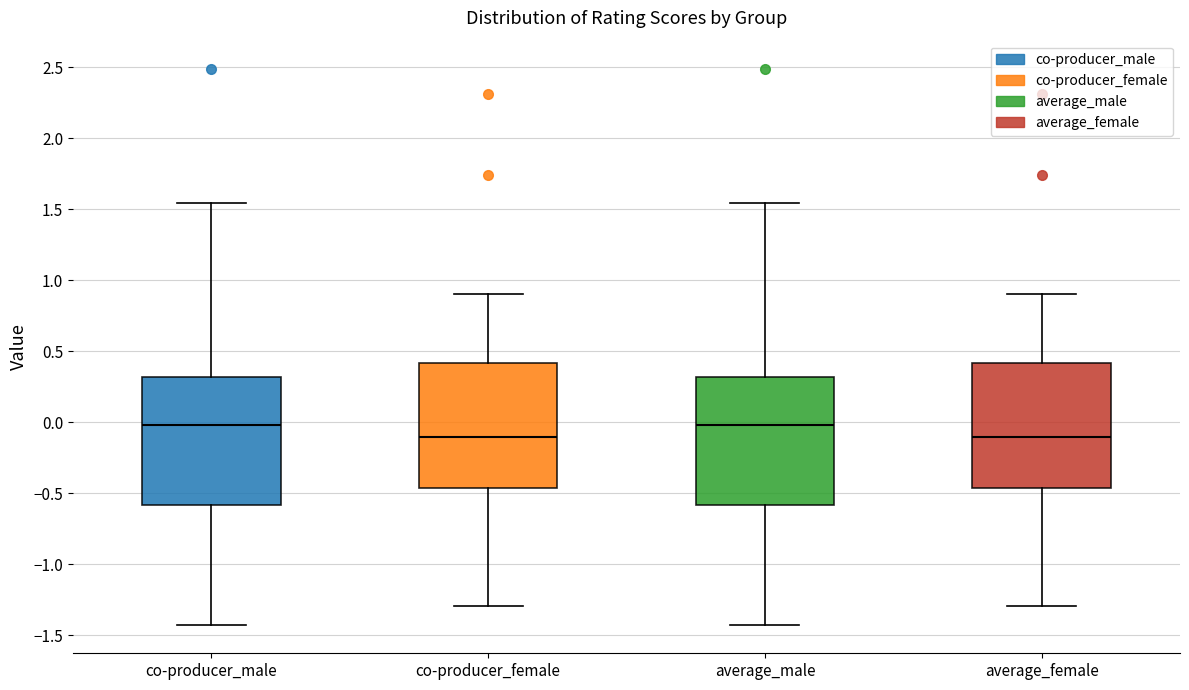

Where does the upper whisker of the box for co-producer_female end on the y-axis? The values are not printed on the chart, so give them approximately, as read against the axis.

0.90